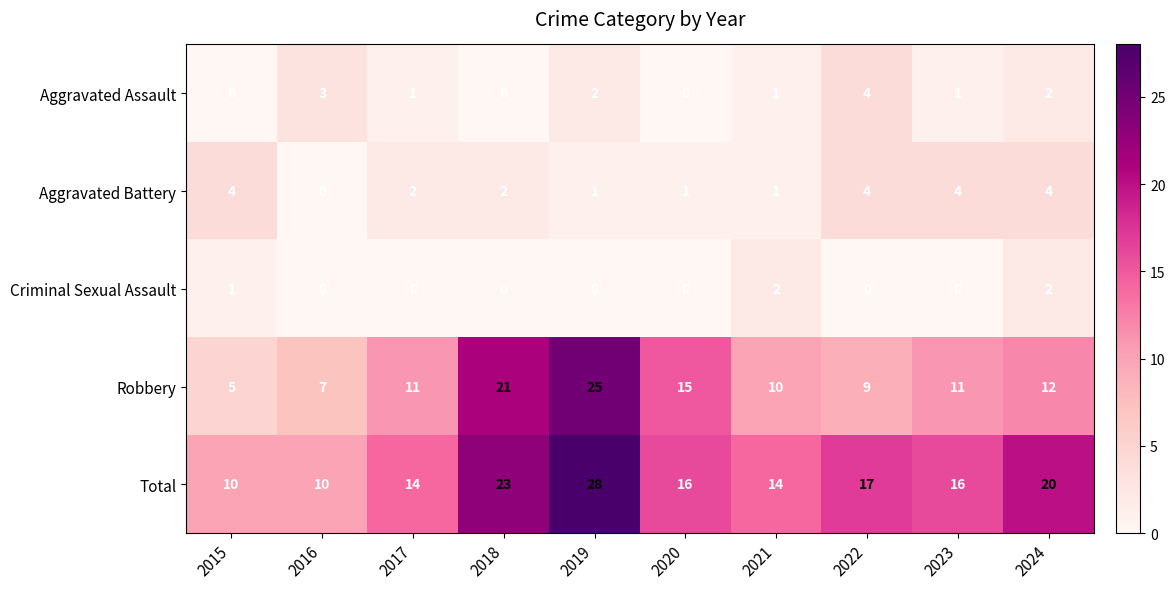

What is the difference between the Aggravated Assault values at 2021 and 2022?

3